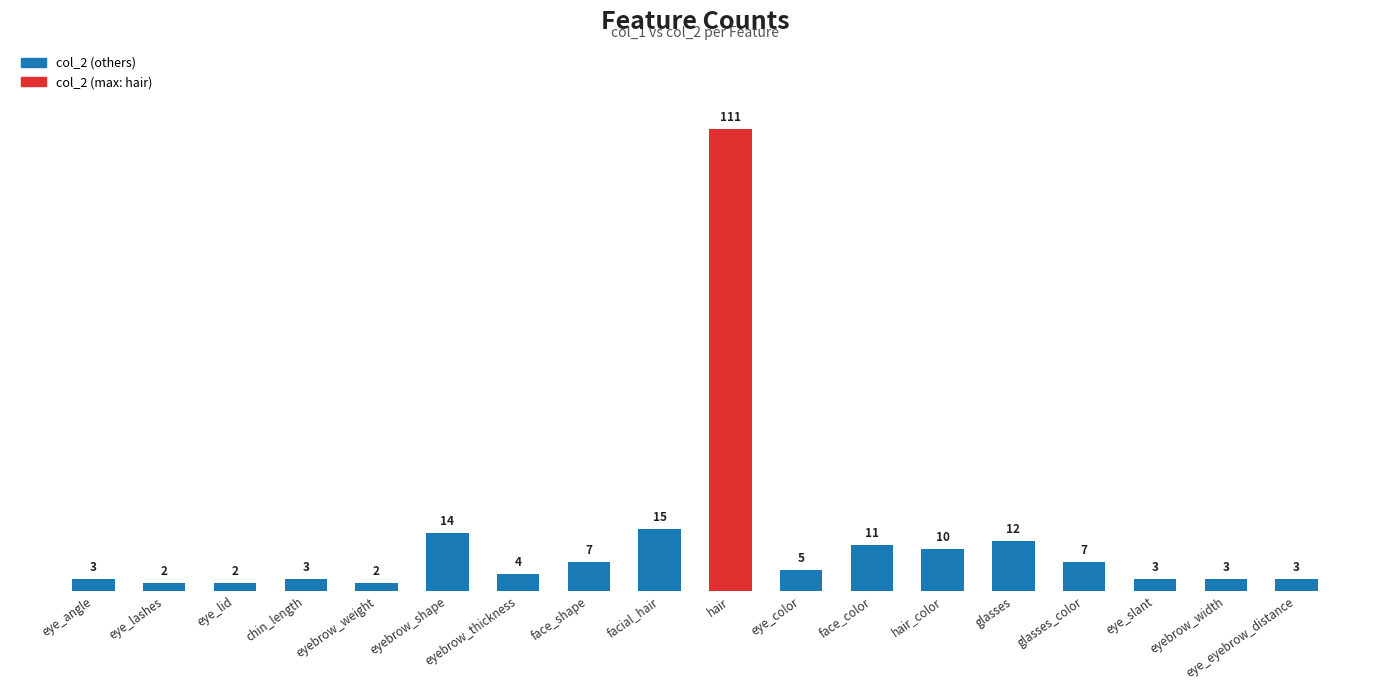

Which has a higher value, eyebrow_weight or chin_length?

chin_length